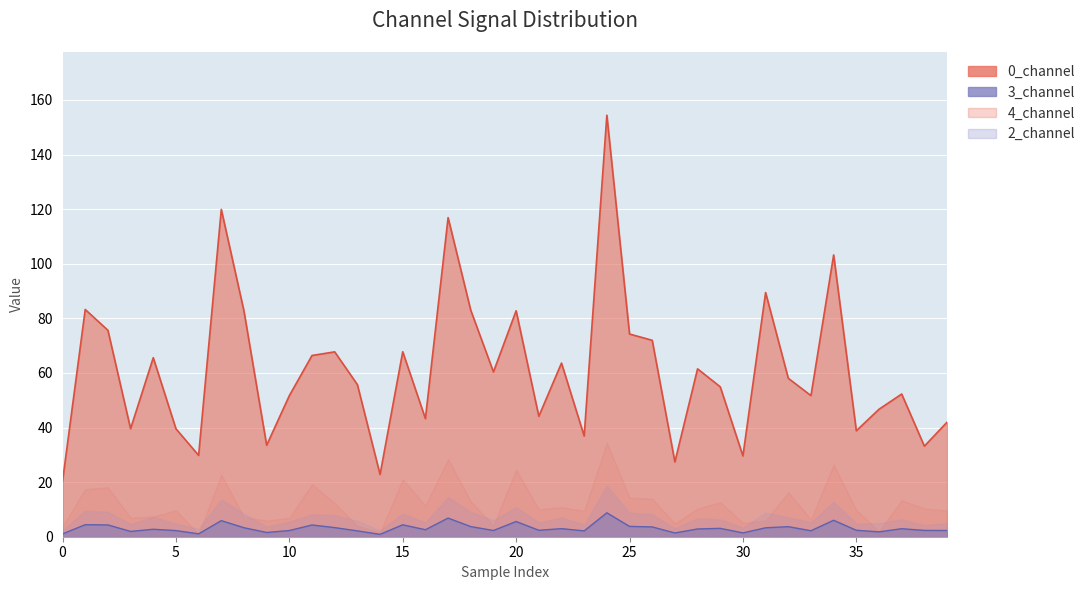

Between 14 and 8, which is larger?

8